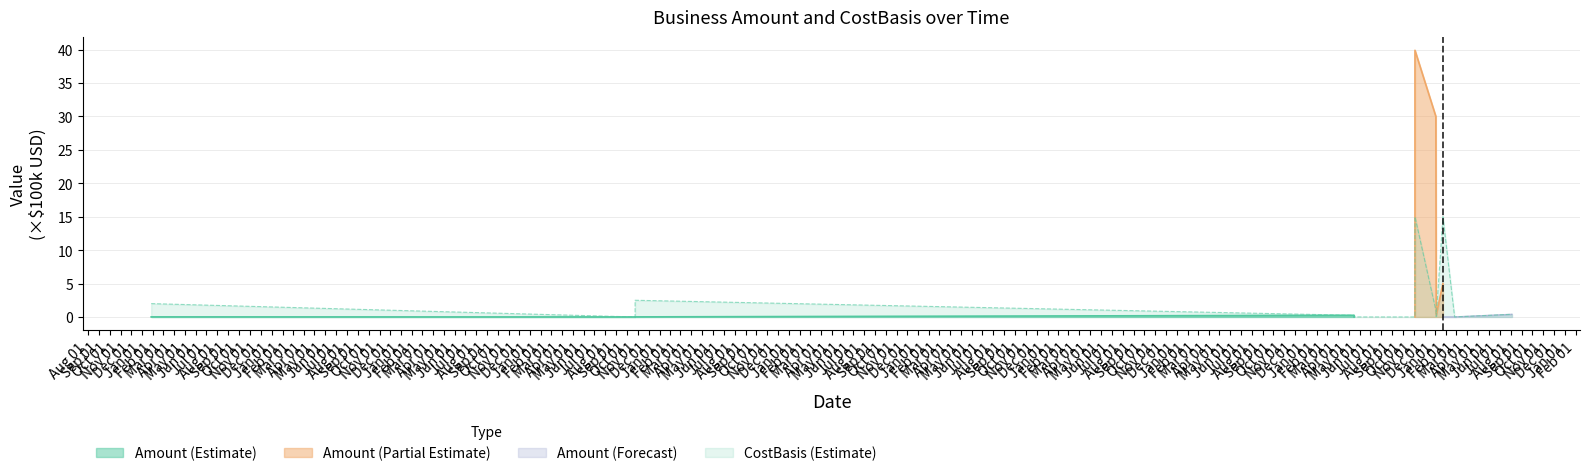

How many points are lower than both their immediate neighbors (excluding endpoints)?

3